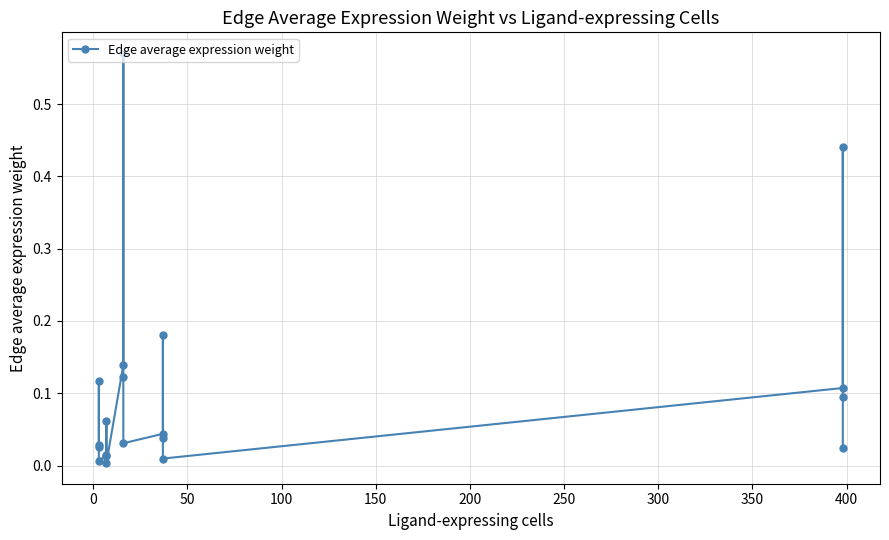

The value at 12 is 0.1. True or false?

False